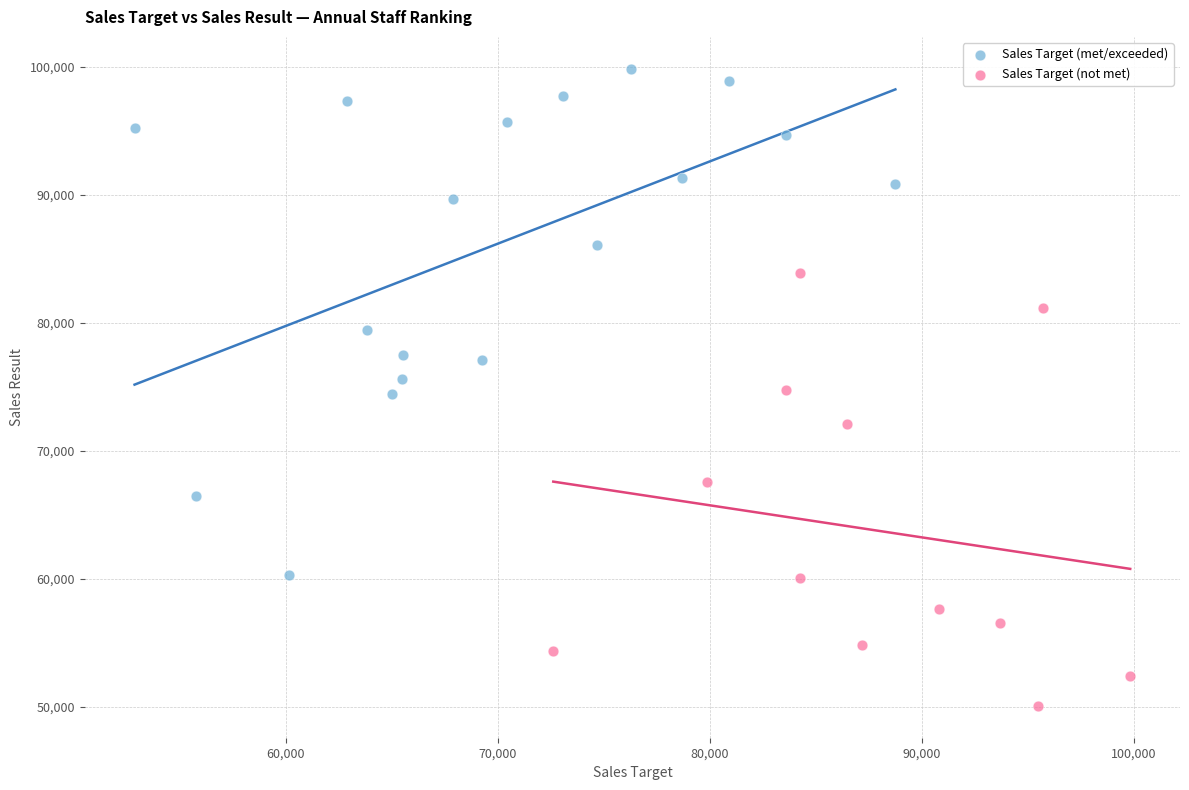

Which series reaches the maximum Y coordinate?

Sales Target (met/exceeded)